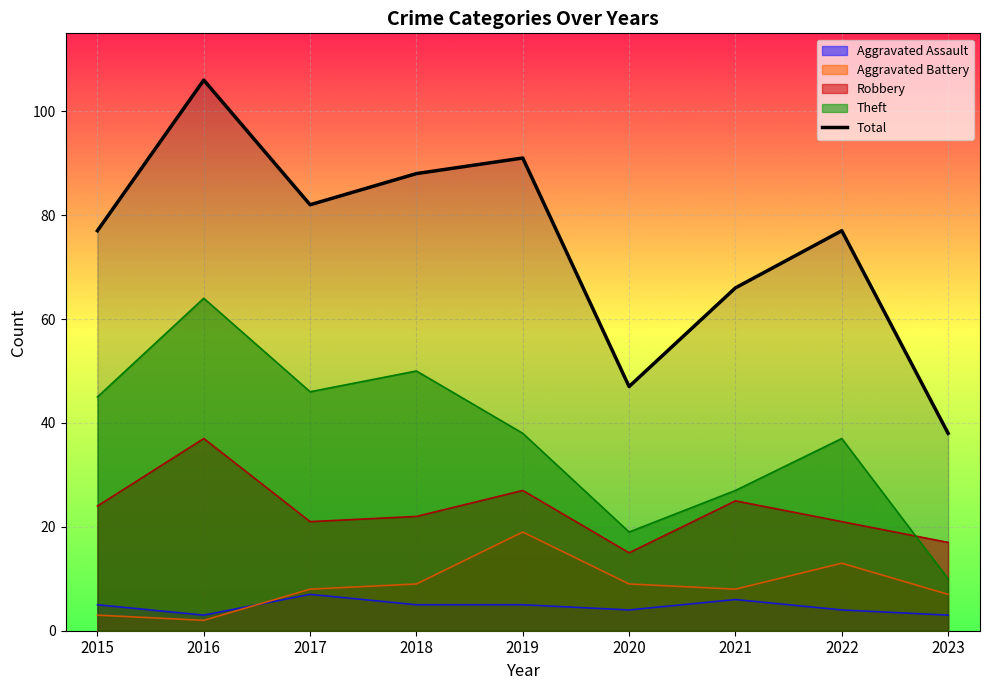

What is the sum of all values?

672